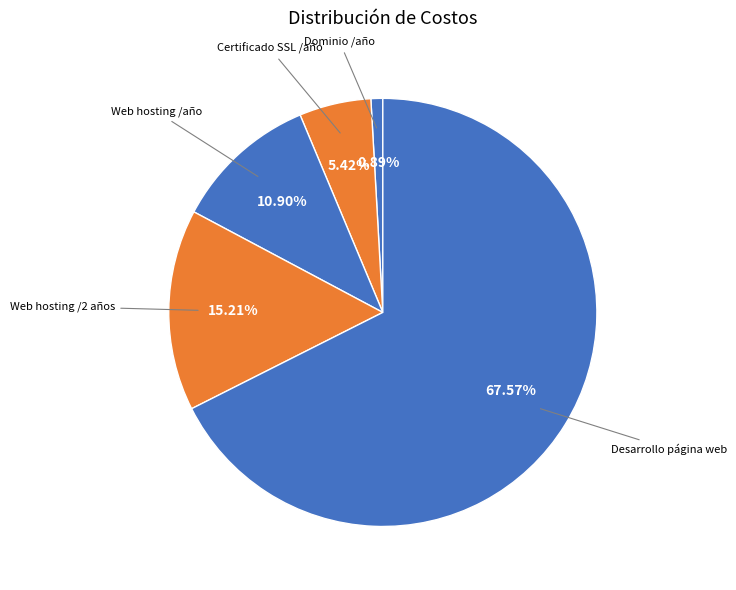

What is the ratio of the value at Desarrollo página web to the value at Certificado SSL /año?

12.5